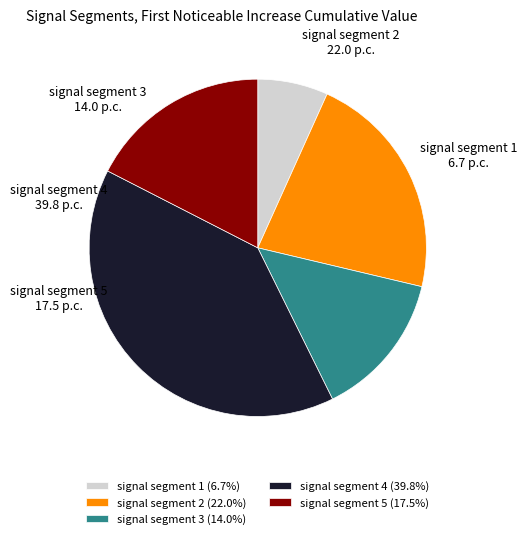

The signal segment 5 slice represents 17% of the pie. True or false?

True